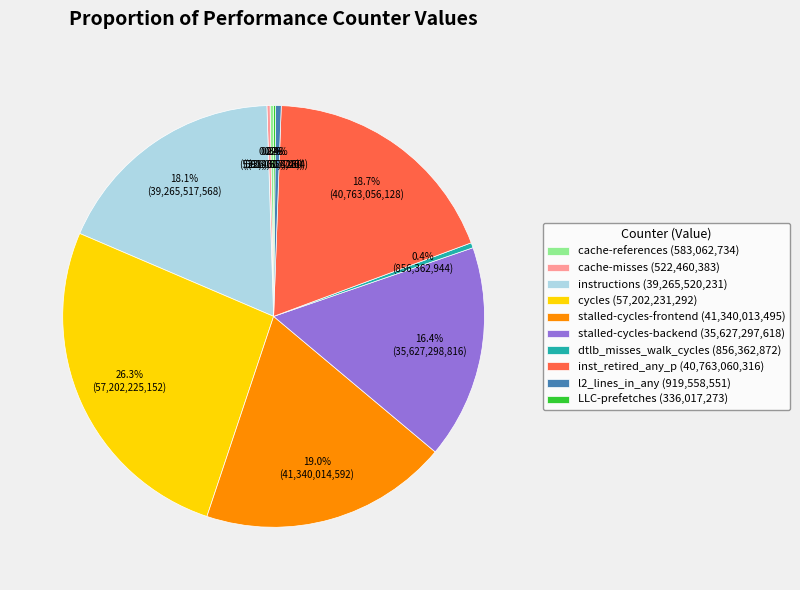

Is dtlb_misses_walk_cycles (856,362,872) the majority of the pie?

No